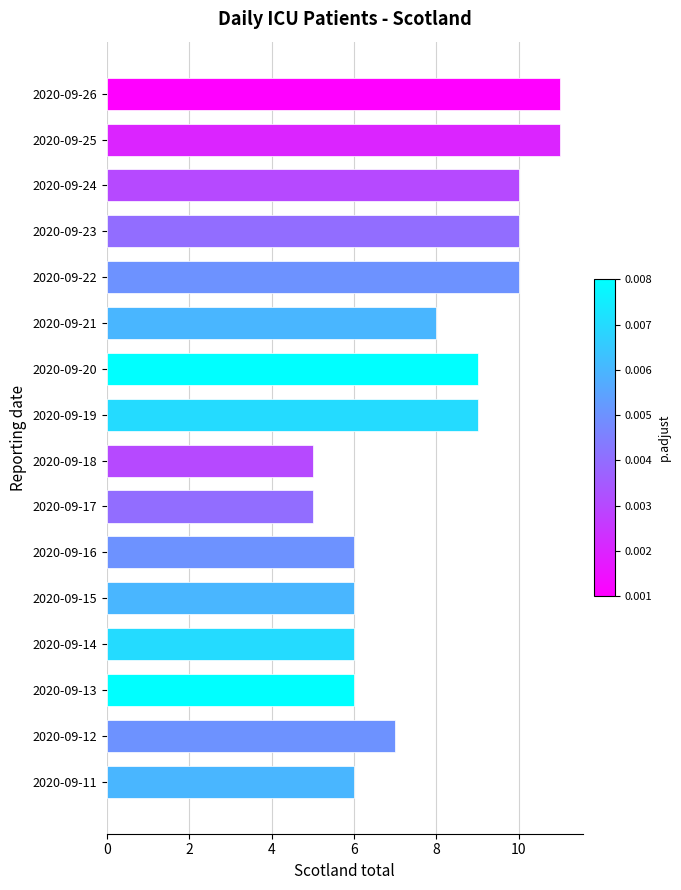

What is the change in value from 2020-09-18 to 2020-09-24?

+5